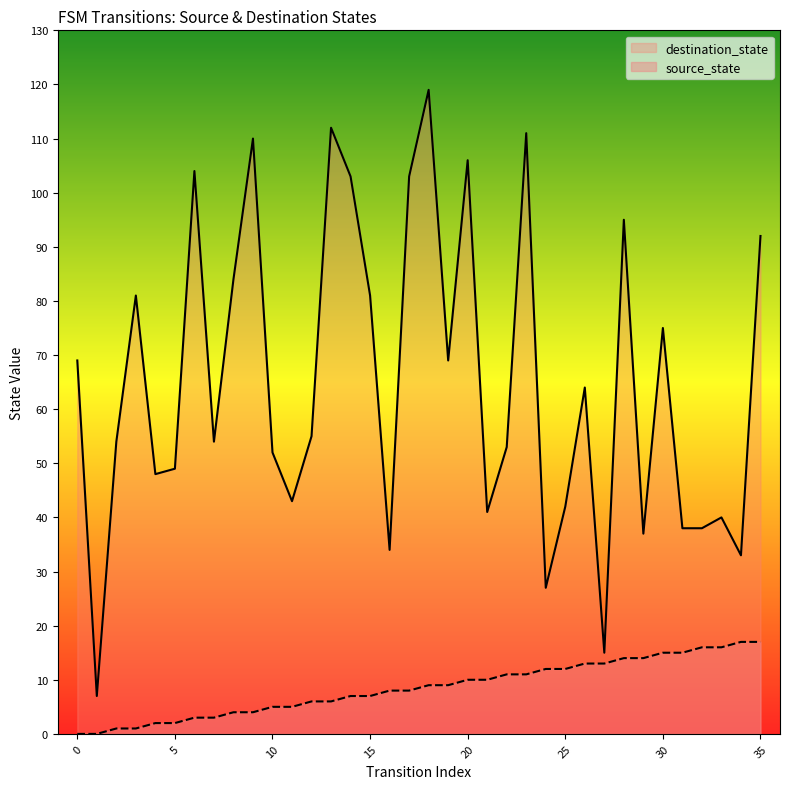

At how many categories does at least one series exceed 70?

14